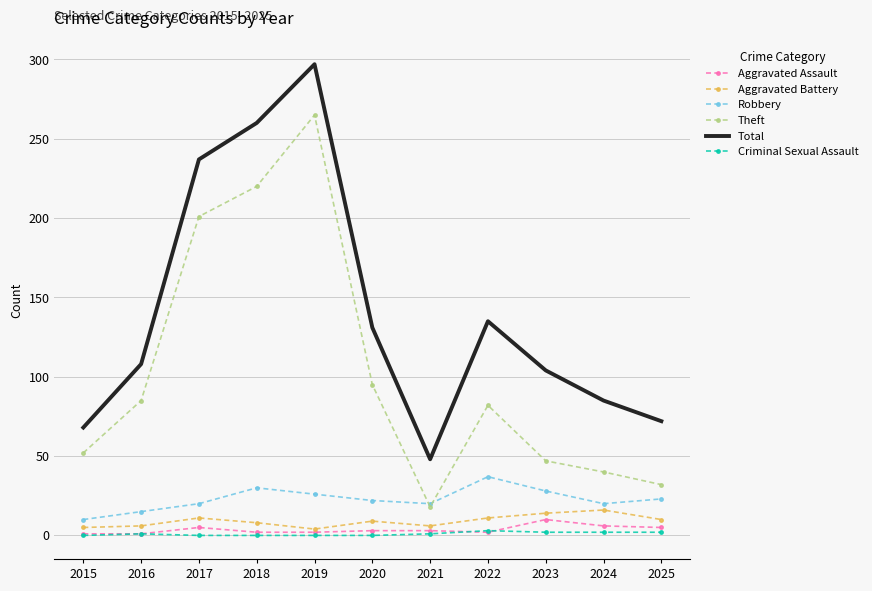

Is it true that Theft equals 47 at 2023?

True